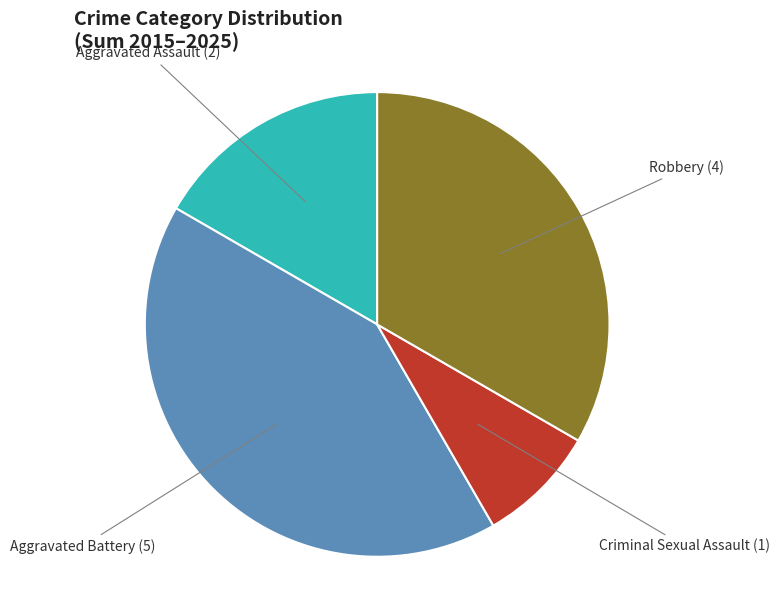

Is the sum of Criminal Sexual Assault and Aggravated Assault greater than half?

No